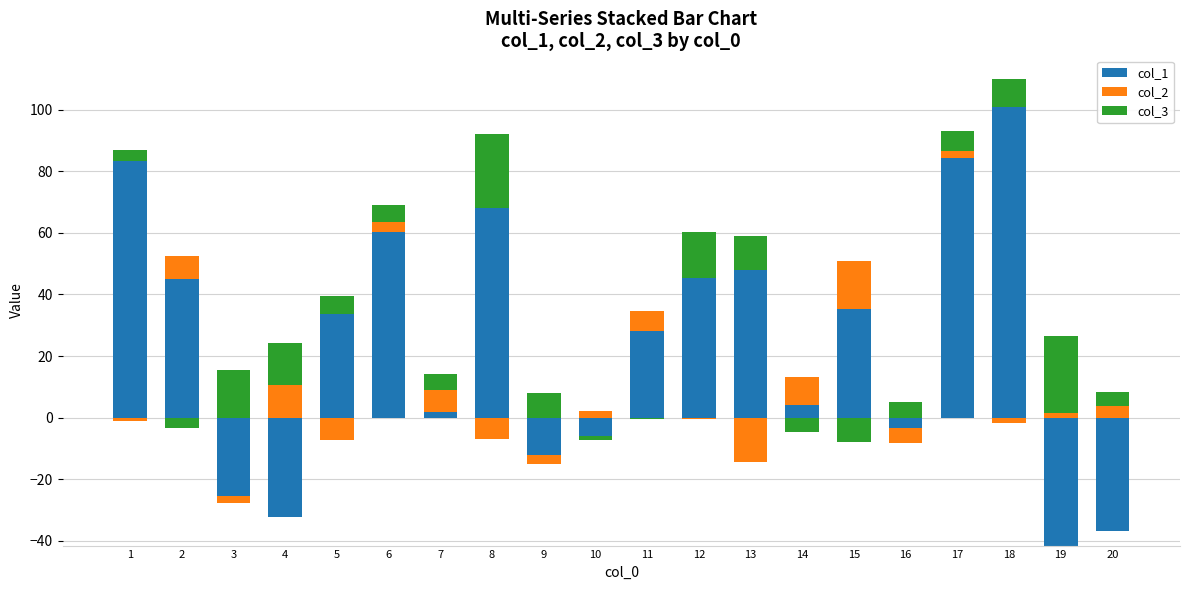

At how many categories does at least one series exceed 39?

8